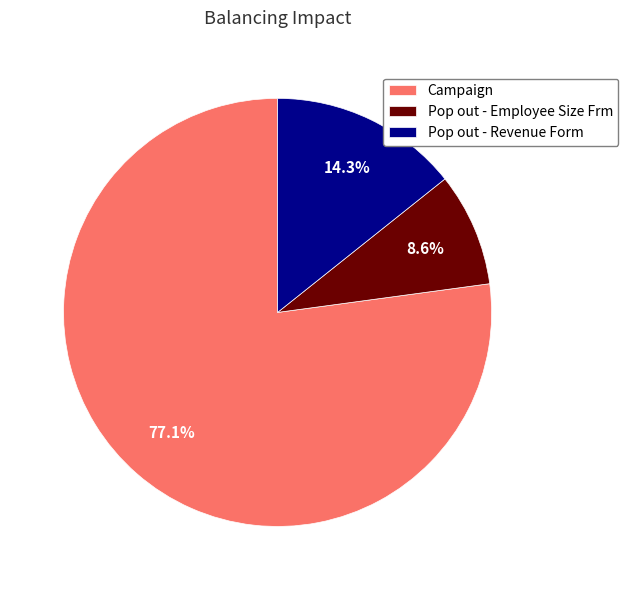

Is there a majority slice in this chart?

Yes